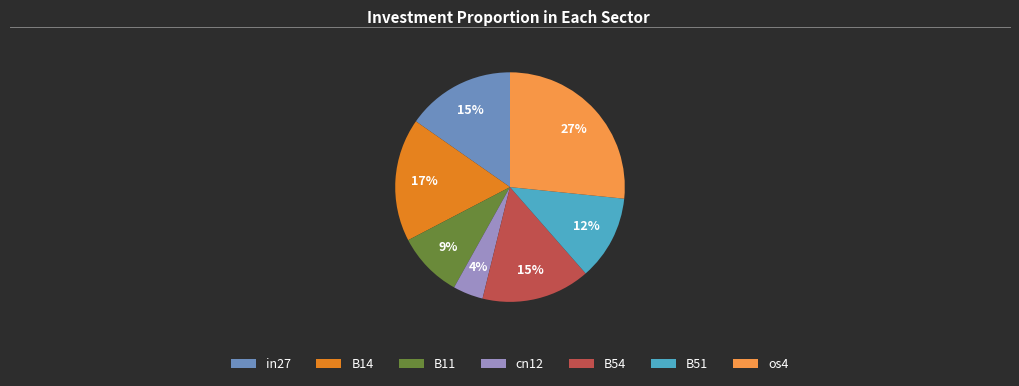

Do B54 and B11 together represent more than half of the pie?

No